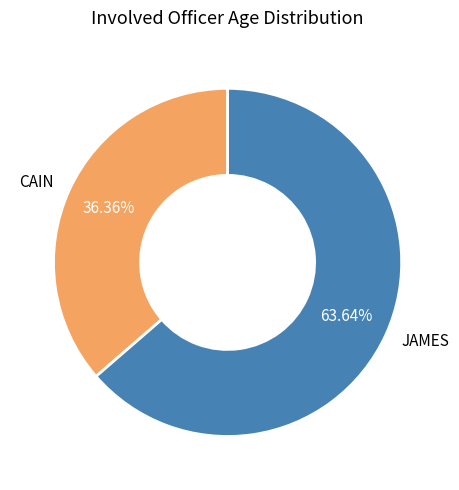

What percentage is the JAMES slice, to the nearest percent?

64%